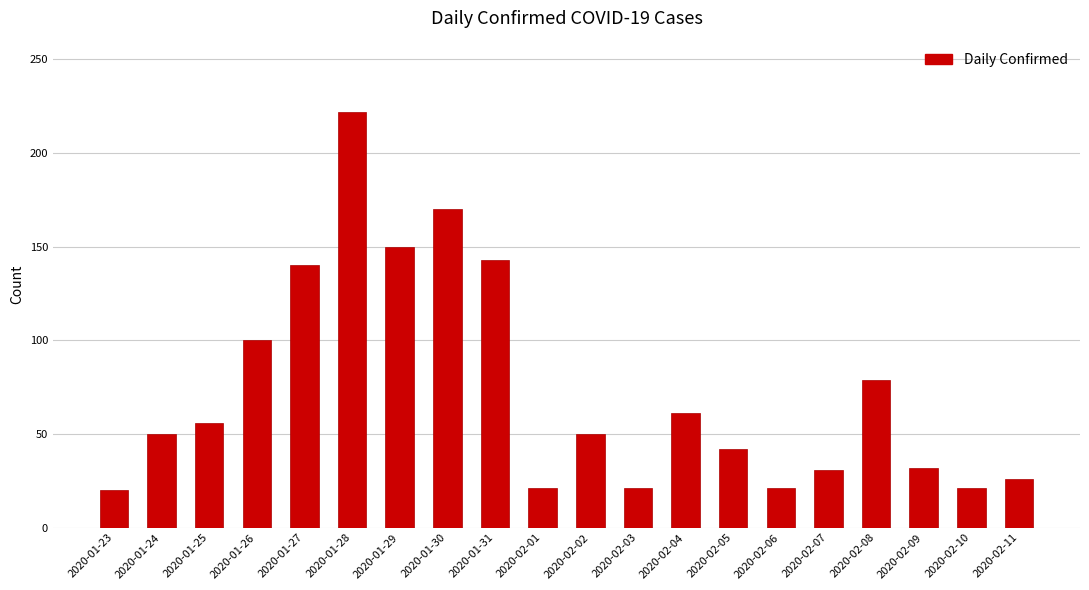

What is the change in value from 2020-01-31 to 2020-02-08?

-64